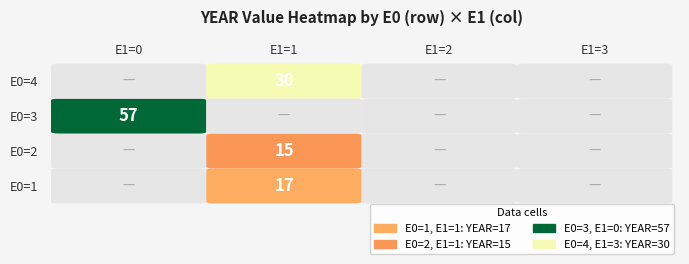

Reading left to right, transcribe all the data shown in this chart.

E0=1: 0	17	0	0
E0=2: 0	15	0	0
E0=3: 57	0	0	0
E0=4: 0	30	0	0